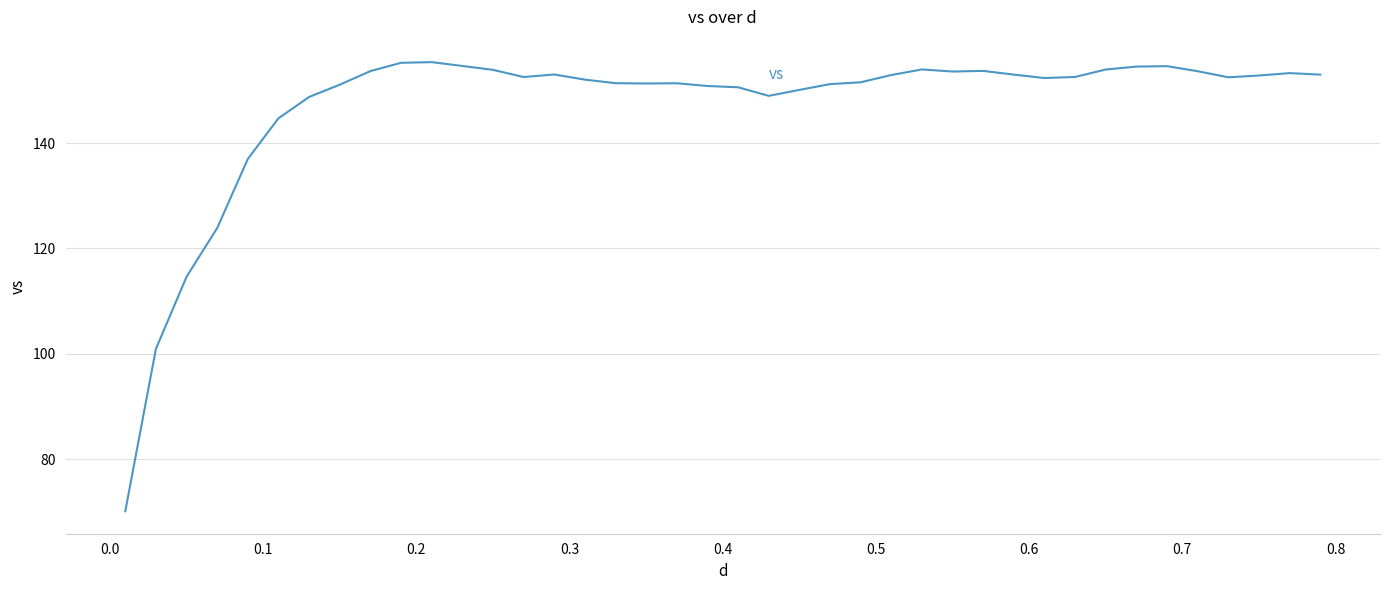

What is the difference between the maximum and minimum values?

85.2